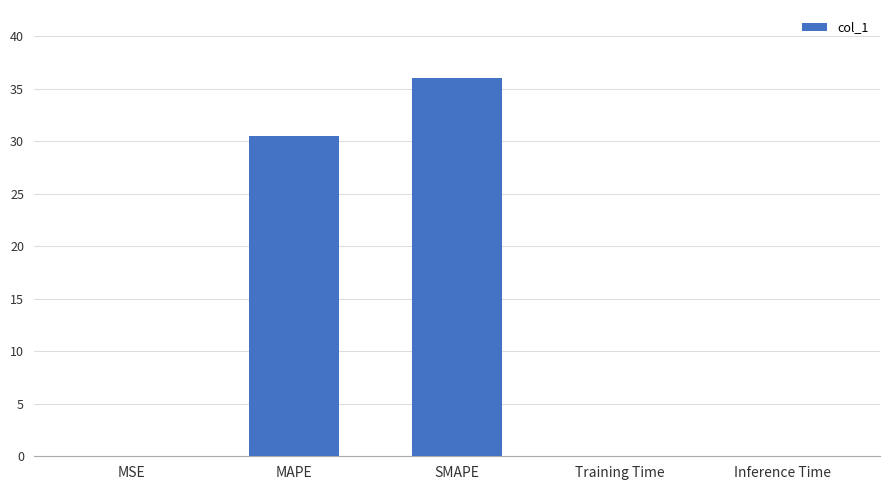

True or false: the data shows 0.0 at Inference Time.

True